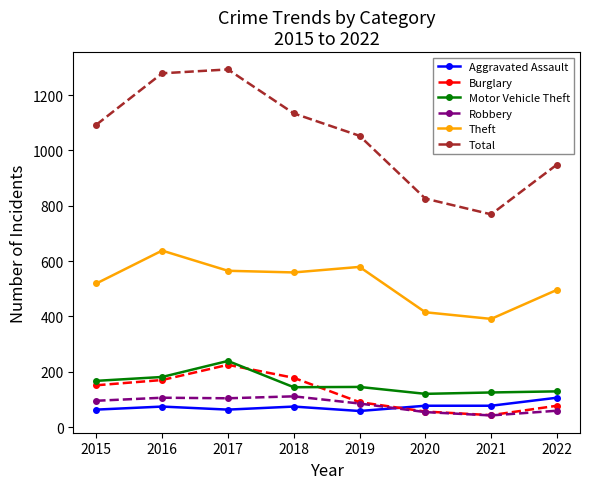

What is the value of the Total point at the 8th from the left?

949